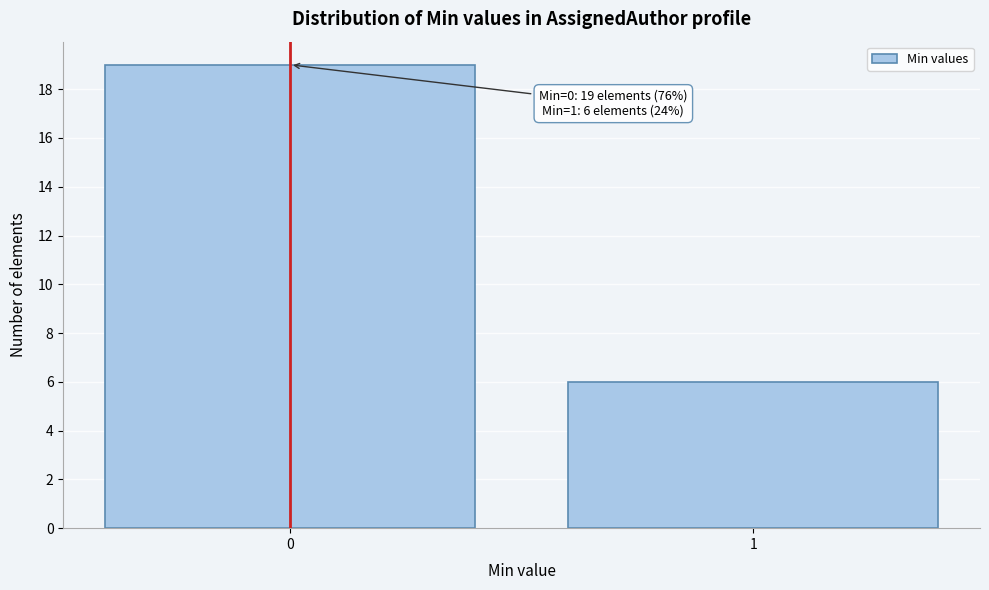

Reading left to right, extract all data points from this chart.

19	6